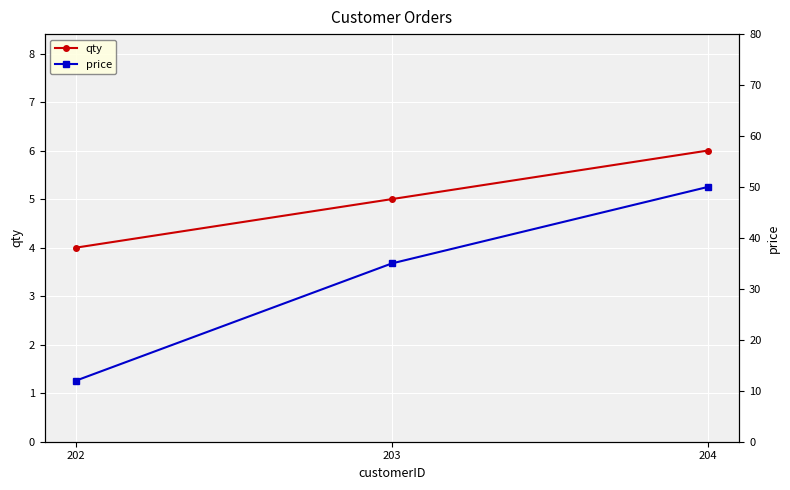

What is the difference between the highest and lowest values at 204?

44